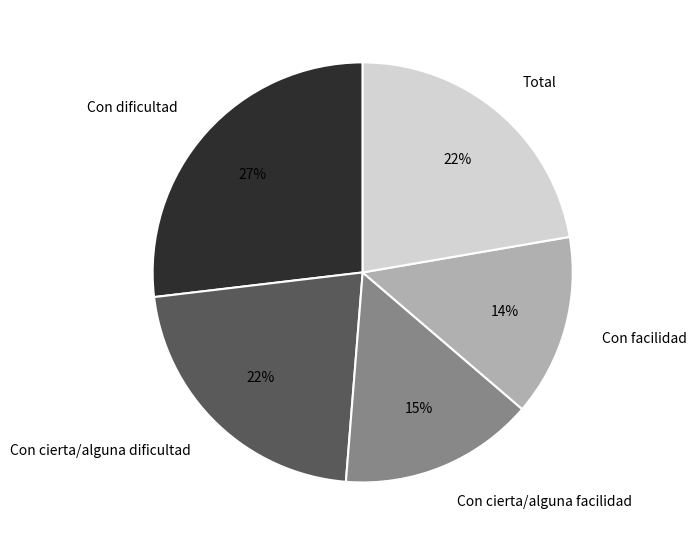

Which category has the smallest portion of the pie?

Con facilidad